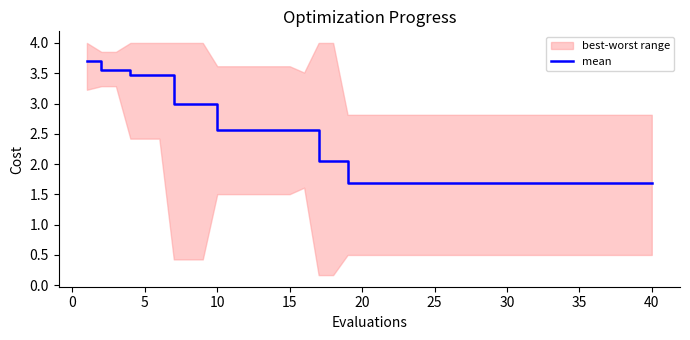

What is the minimum value for mean?

1.7